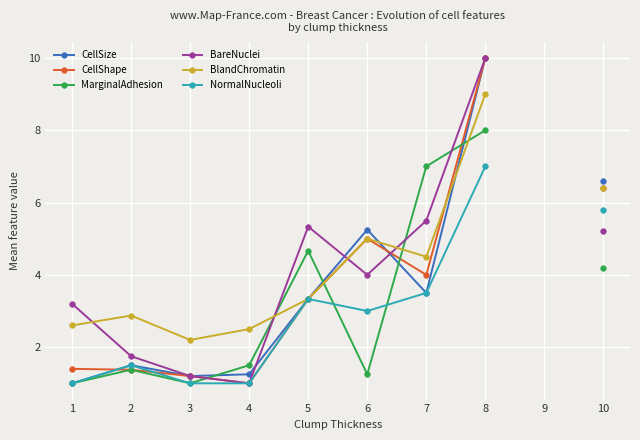

Rank the categories by NormalNucleoli value from lowest to highest.

1, 3, 4, 2, 6, 5, 7, 10, 8, 9